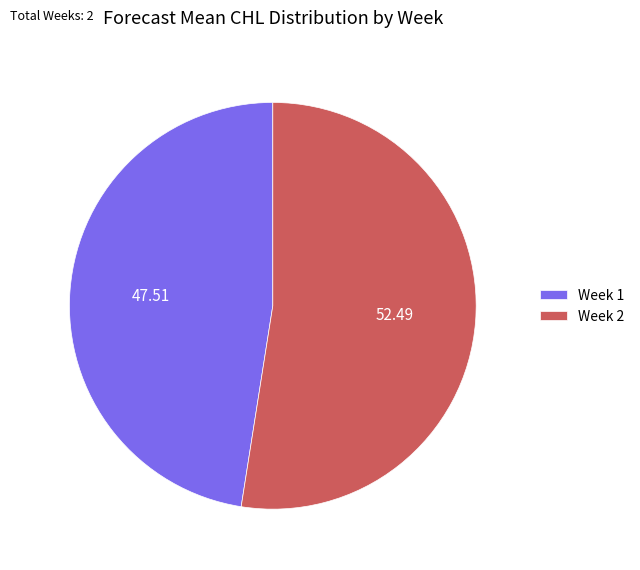

What is the ratio of the value at Week 2 to the value at Week 1?

1.1